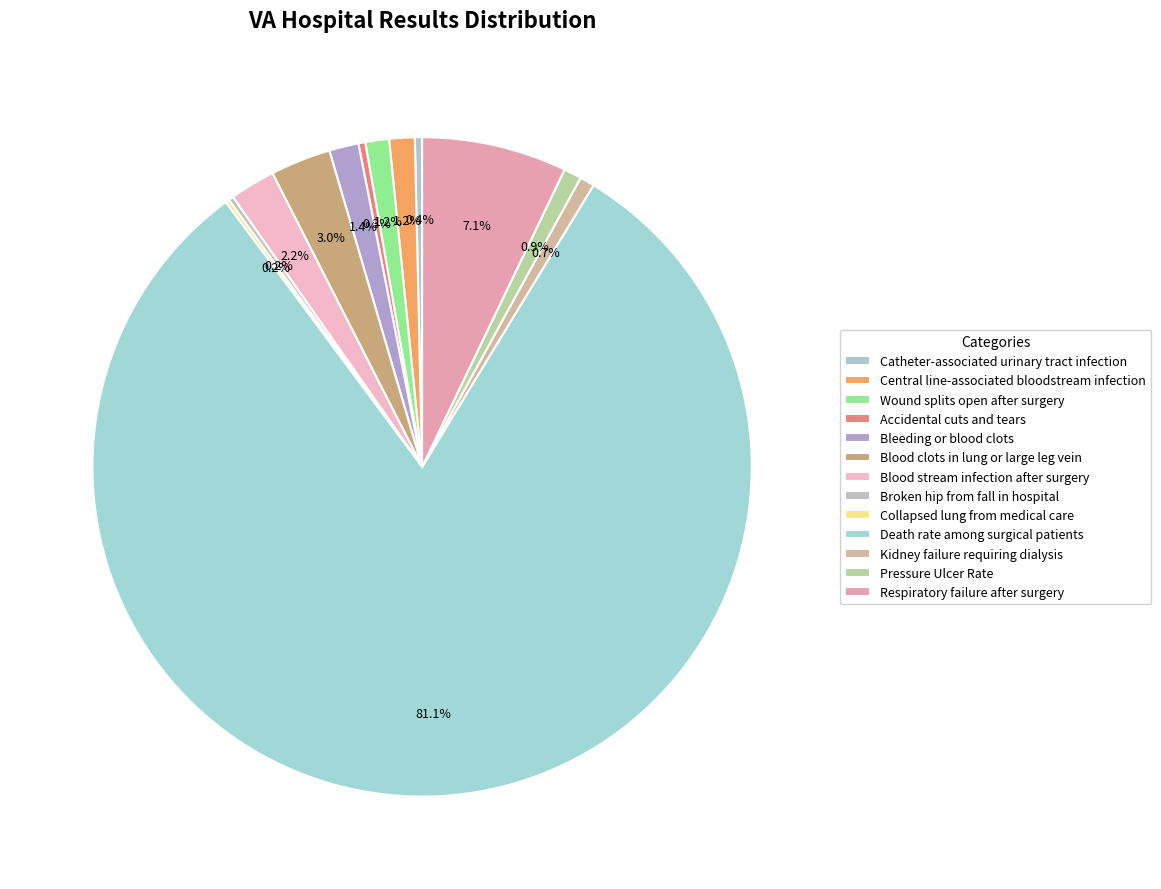

To the nearest percent, what is the average slice percentage?

8%